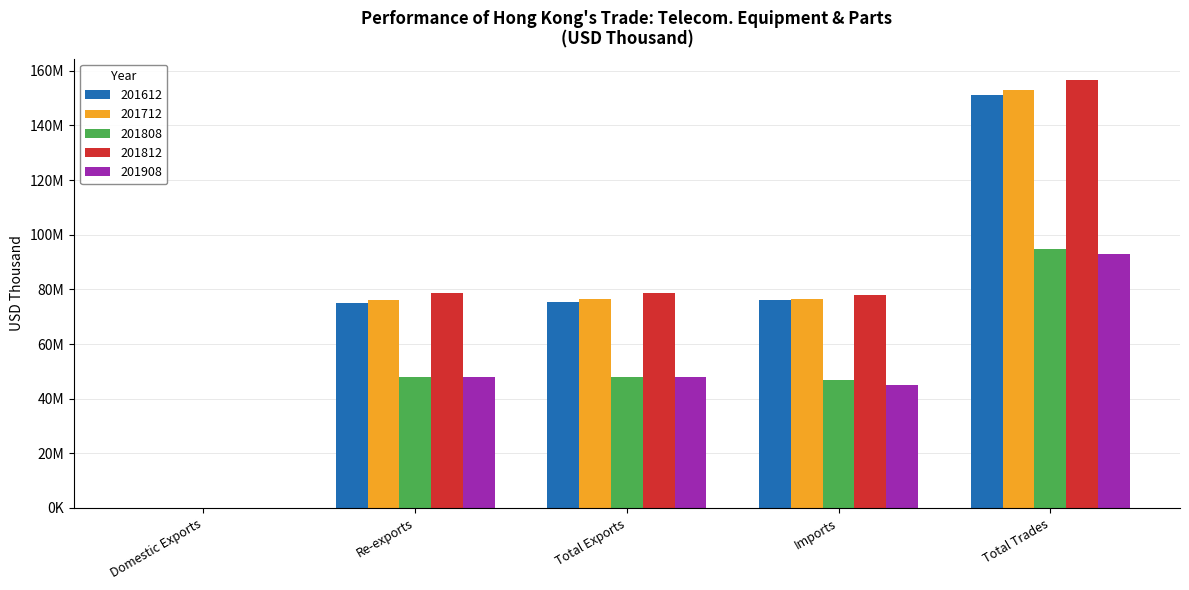

Are the bars grouped side by side (vs. stacked)?

Yes